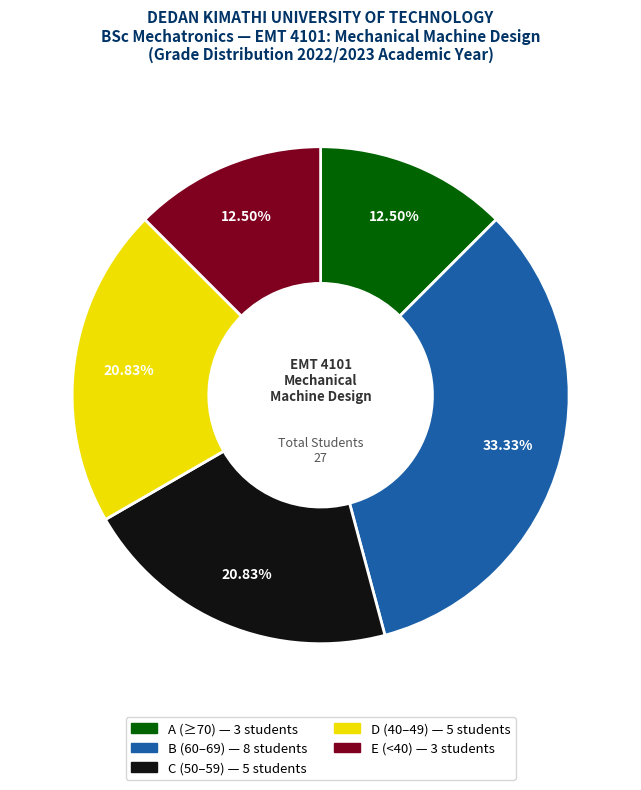

Is there any slice that represents more than half of the pie?

No